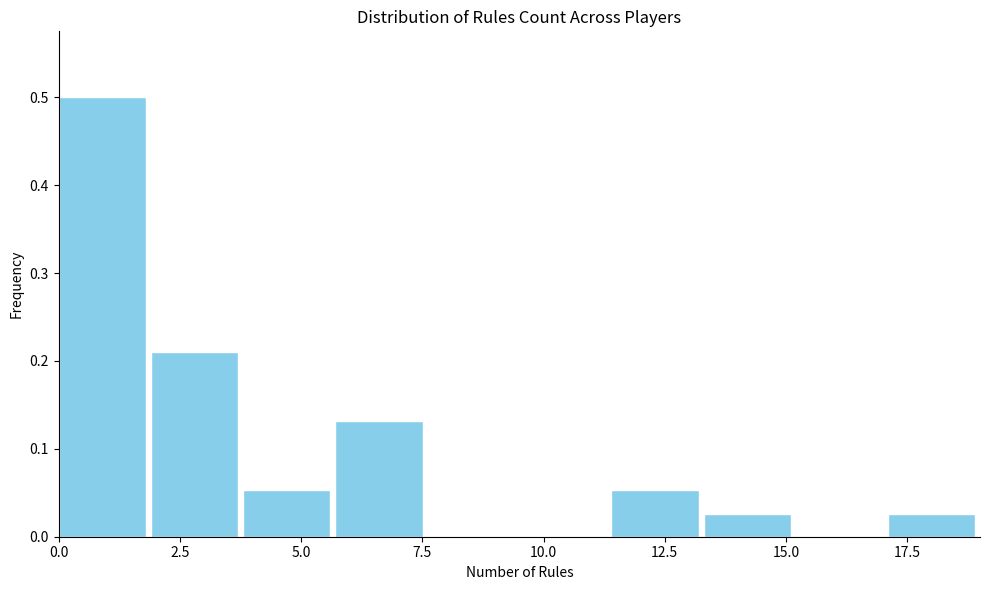

Read against the x-axis, roughly where is the centre of the tallest bar?

1.0